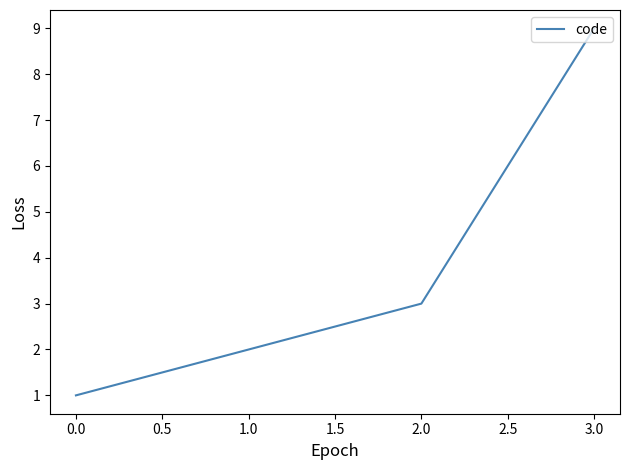

At which label is the value closest to 5?

2.0